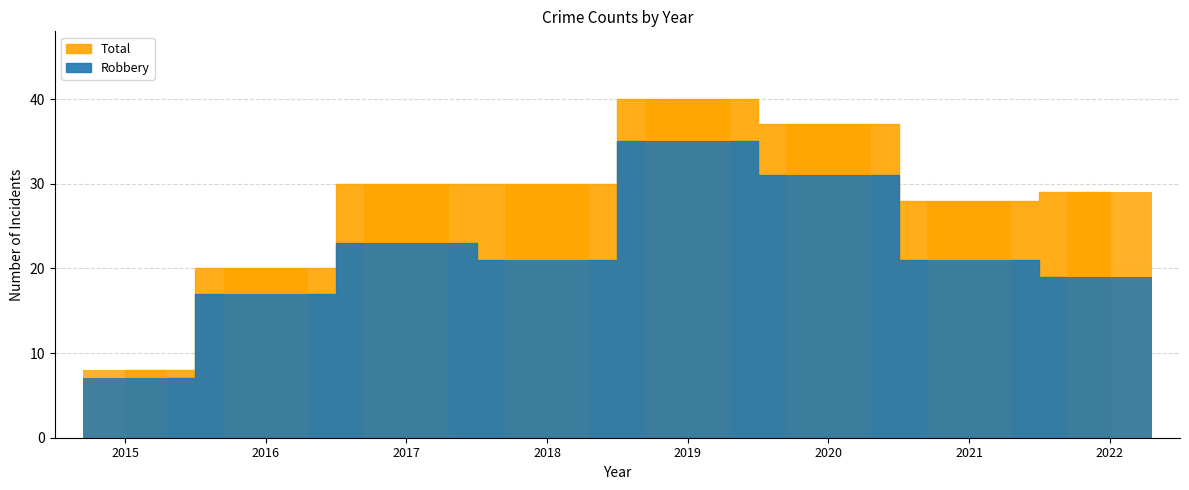

How many bars are there in each group?

2